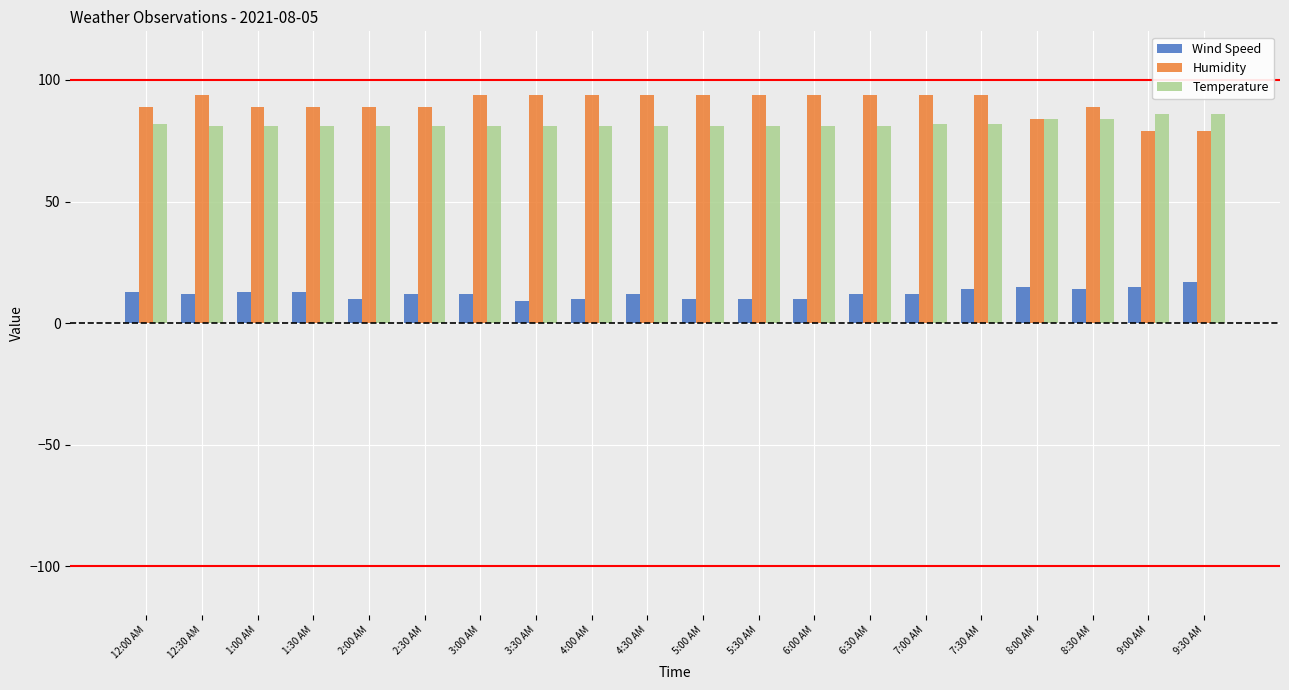

What is the highest value of the Temperature series?

86